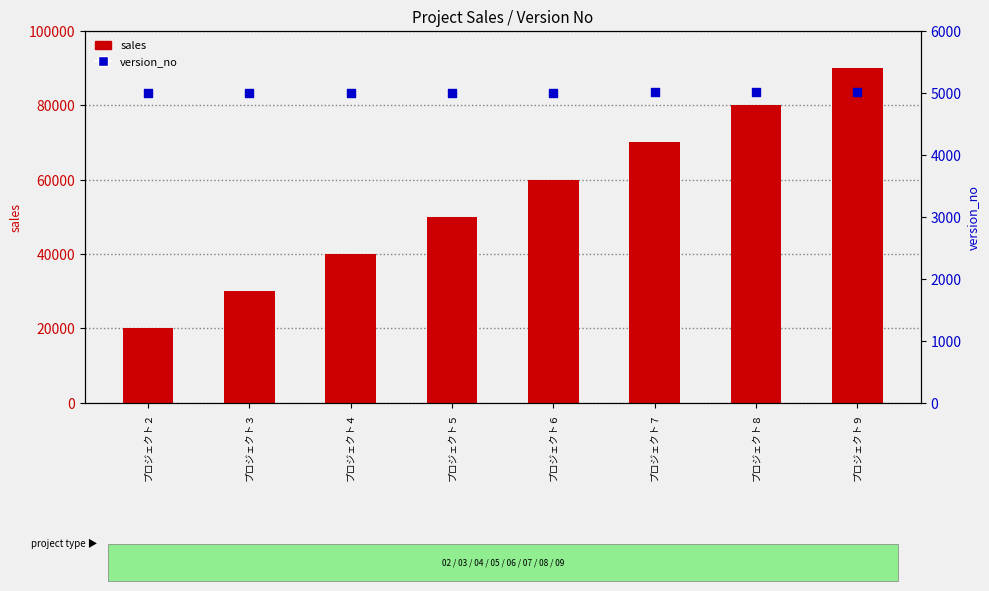

What are all the series names shown in the legend?

sales, version_no